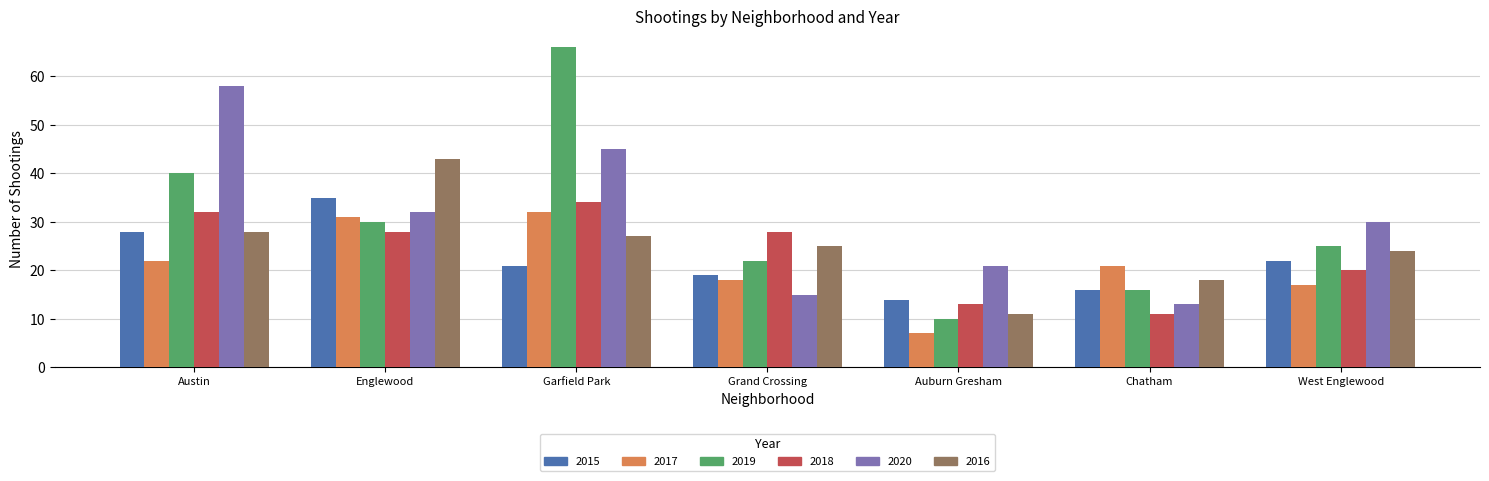

Which label corresponds to the largest value in the chart?

Garfield Park